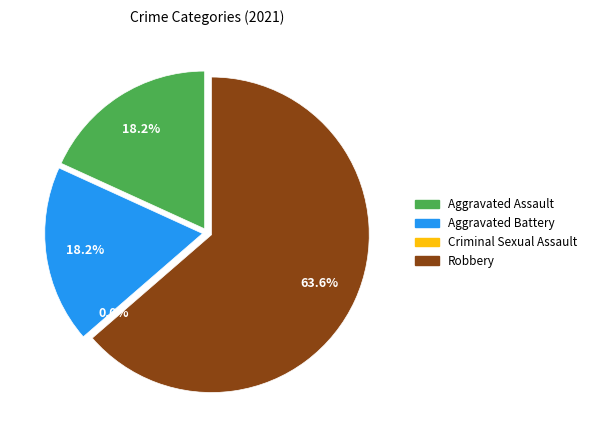

Is the sum of Aggravated Assault and Aggravated Battery greater than half?

No